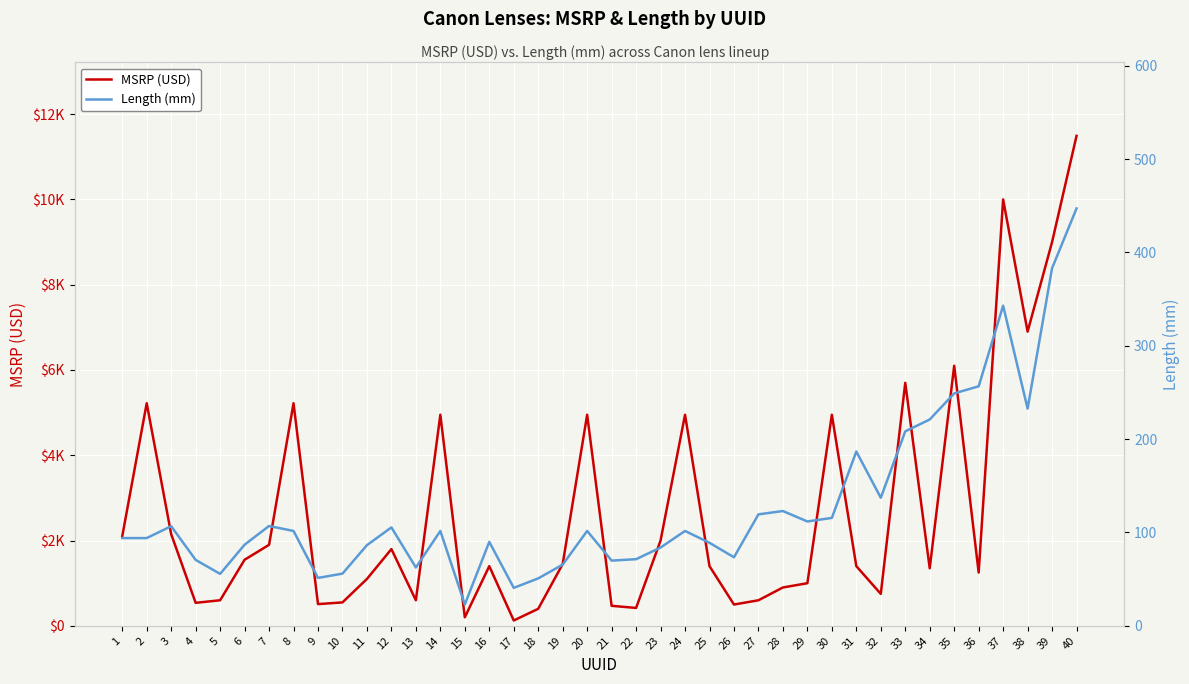

The MSRP (USD) series shows 1399.0 at 16. True or false?

True